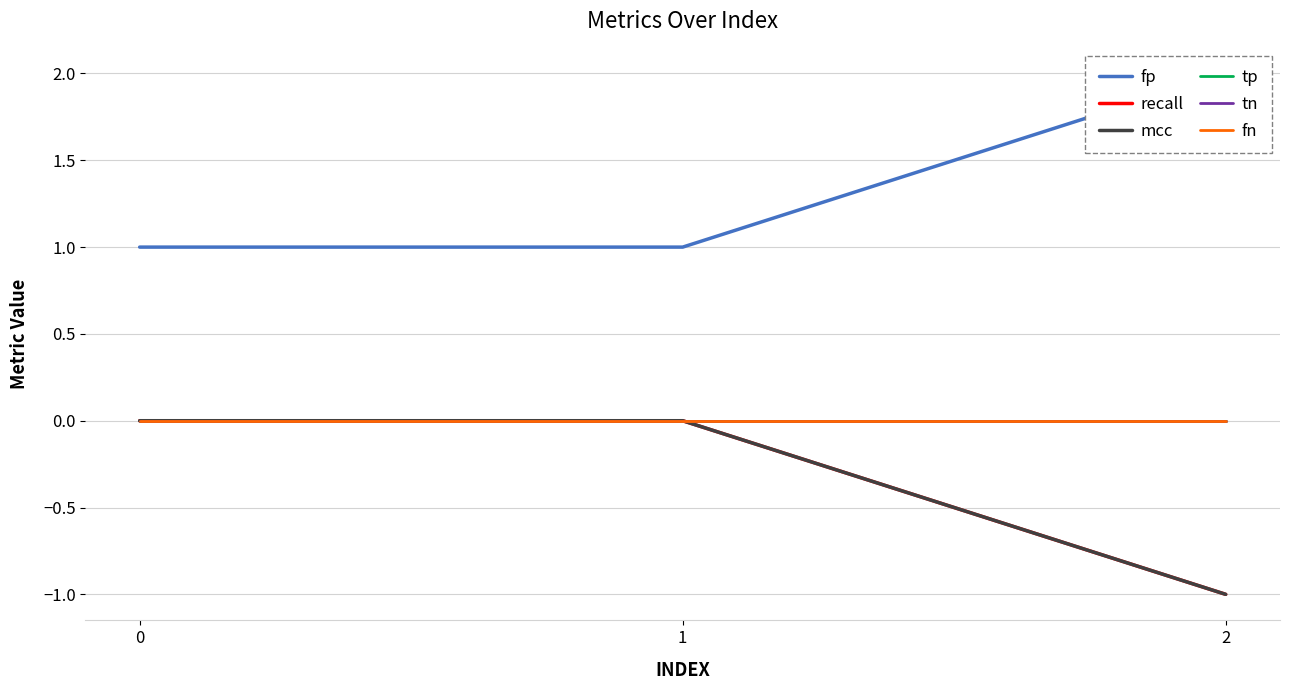

What is the value of the fp point at the 1st from the left?

1